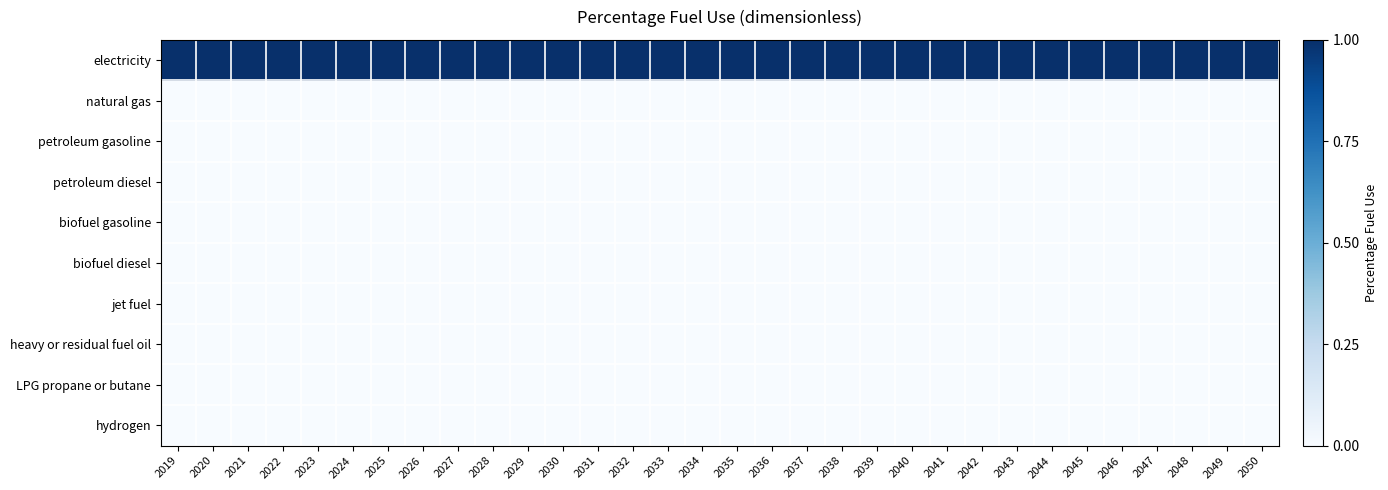

What is the total value across all series at 2030?

1